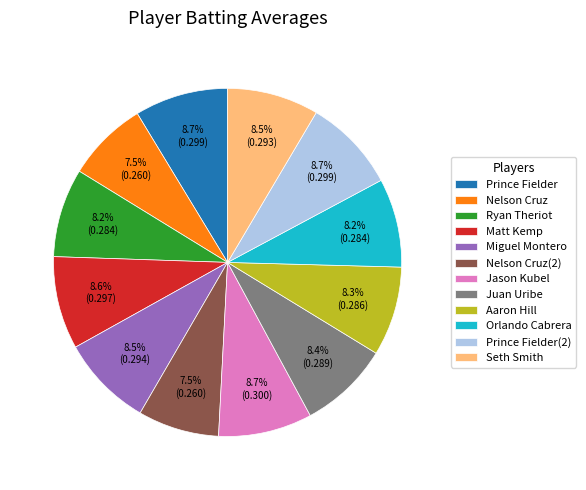

To the nearest percent, what portion does Juan Uribe represent?

8%